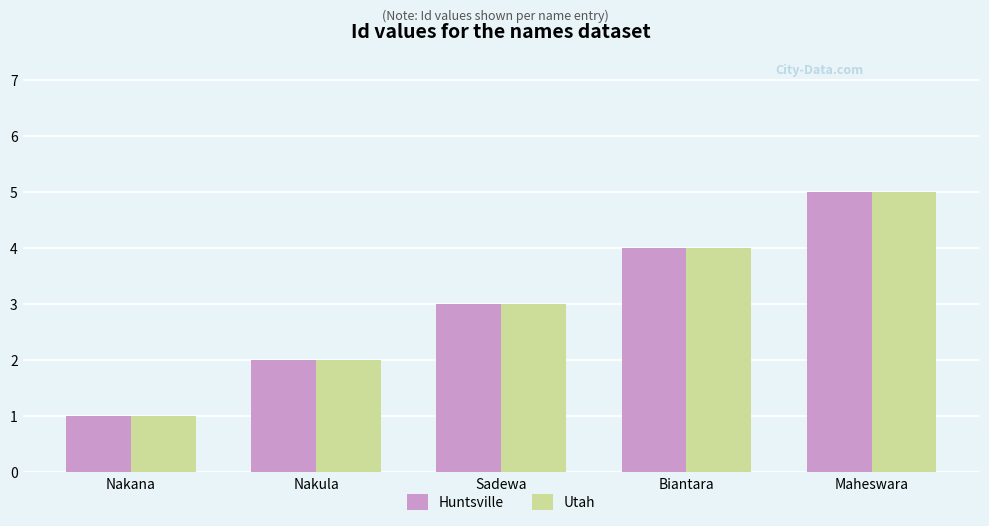

How many groups of bars are there?

5